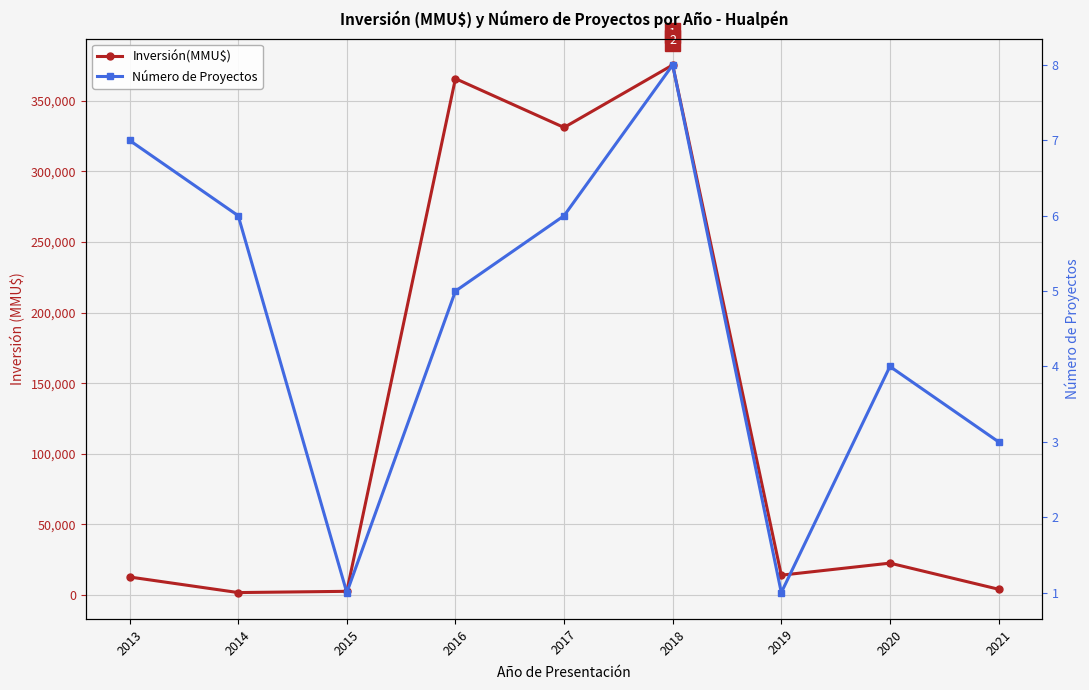

At which label does Número de Proyectos reach its minimum?

2015